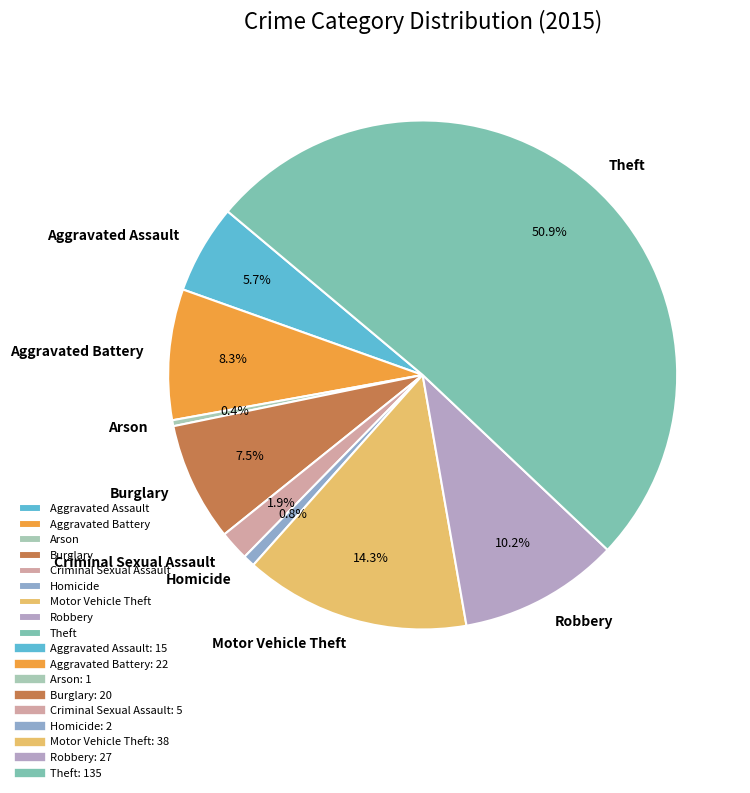

To the nearest percent, what is the average slice percentage?

11%